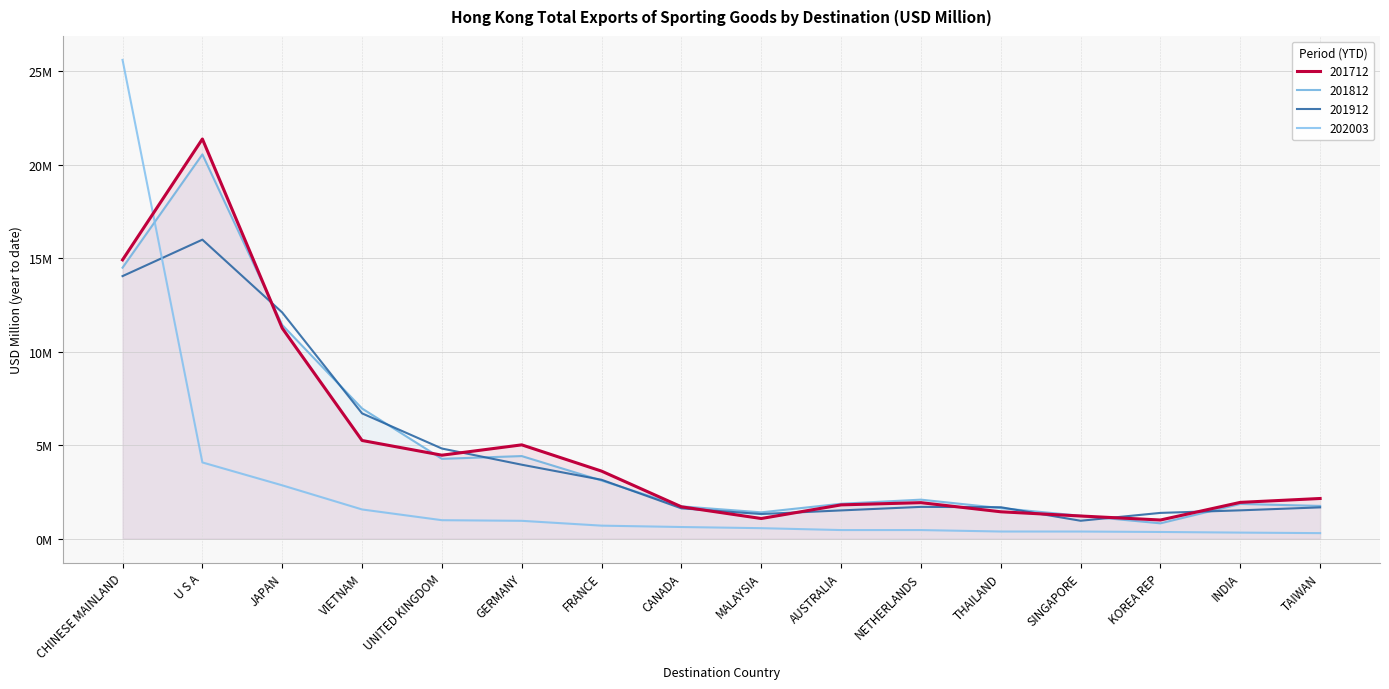

What is the sum of all 202003 values?

40.7